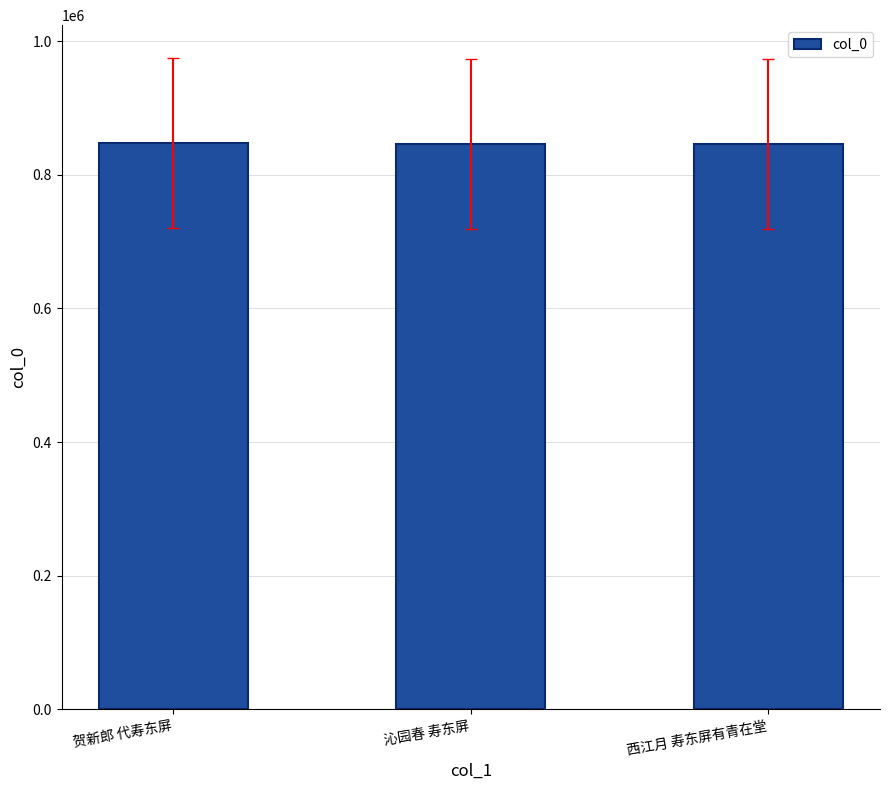

What is the average value?

846838